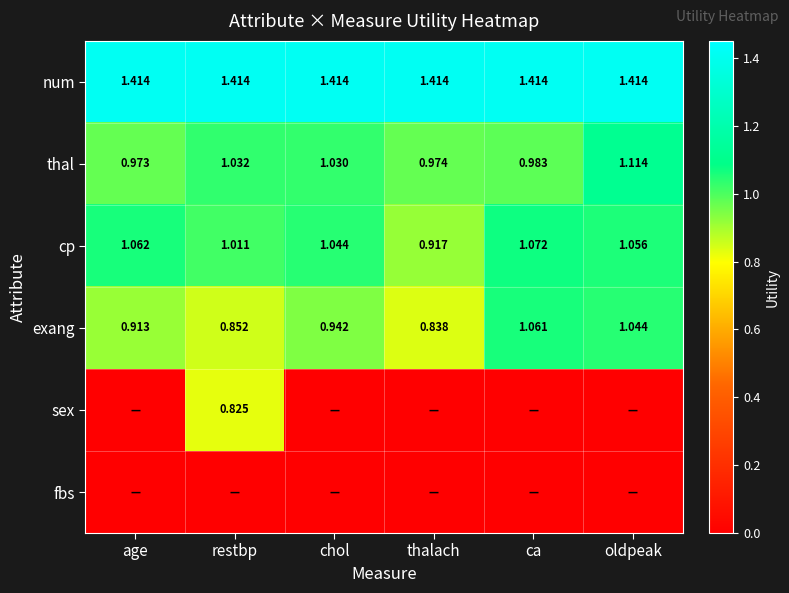

Which category has the lowest value in the thal series?

age